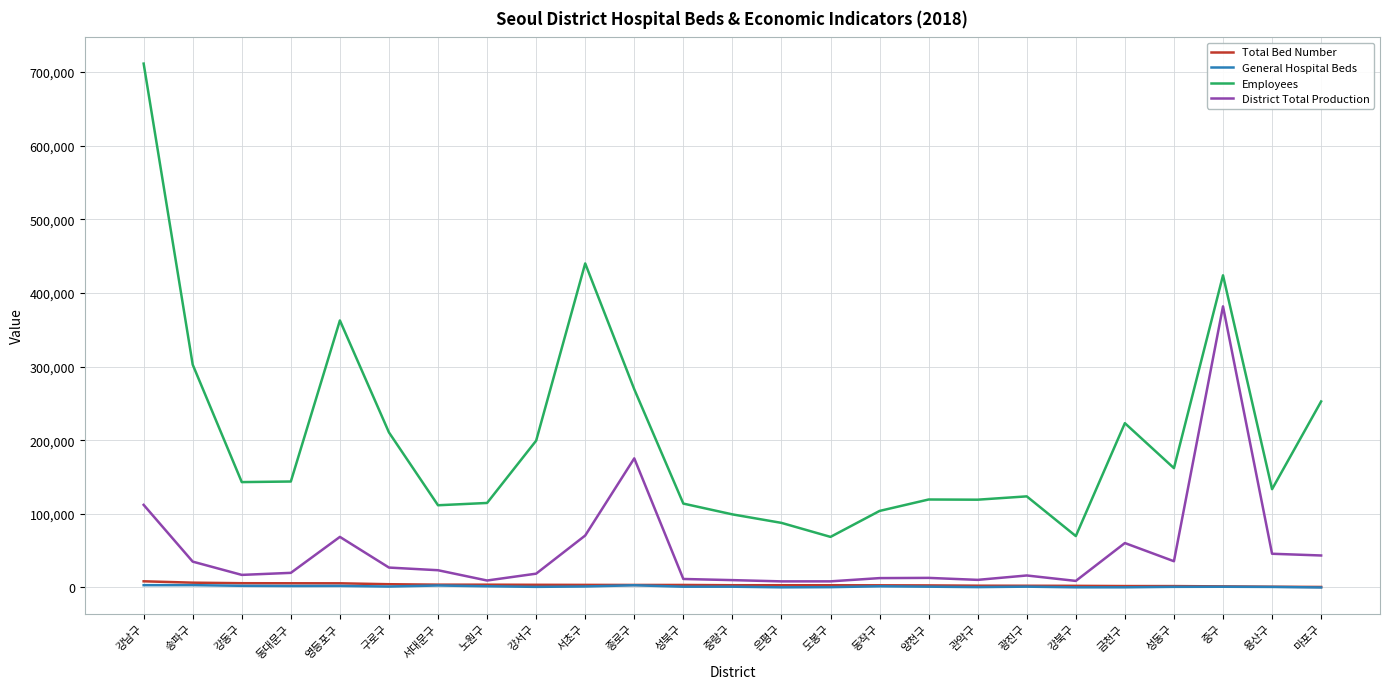

What is the difference between the Total Bed Number values at 노원구 and 송파구?

2740